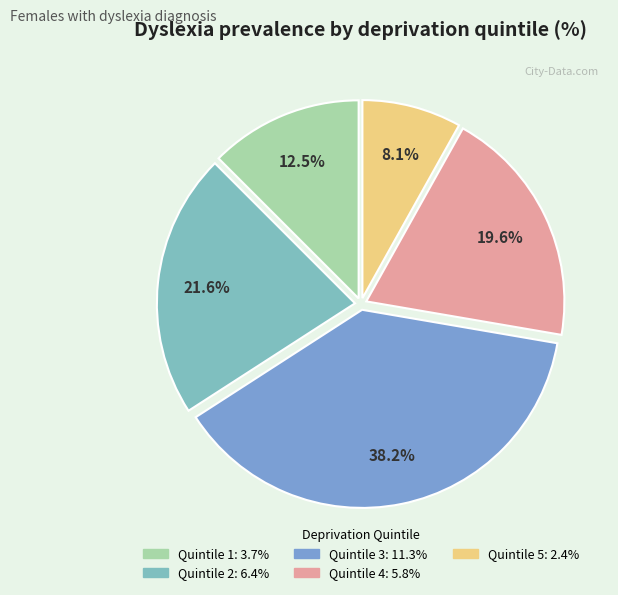

Which category has the smallest portion of the pie?

5